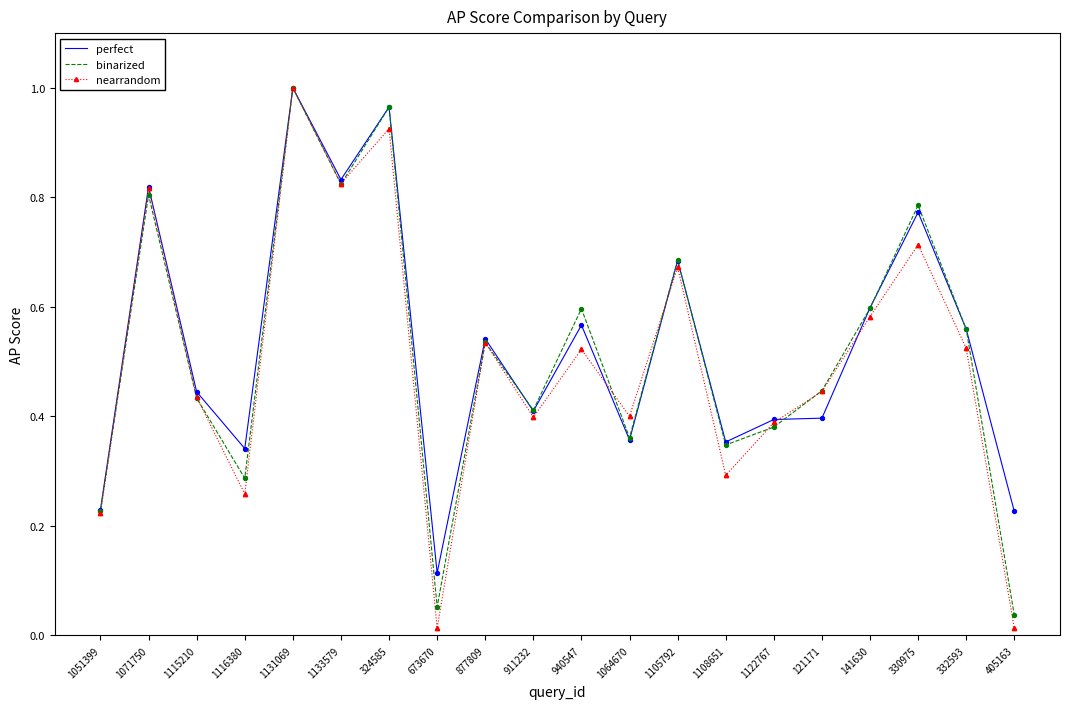

Which series has the largest range (max minus min)?

nearrandom